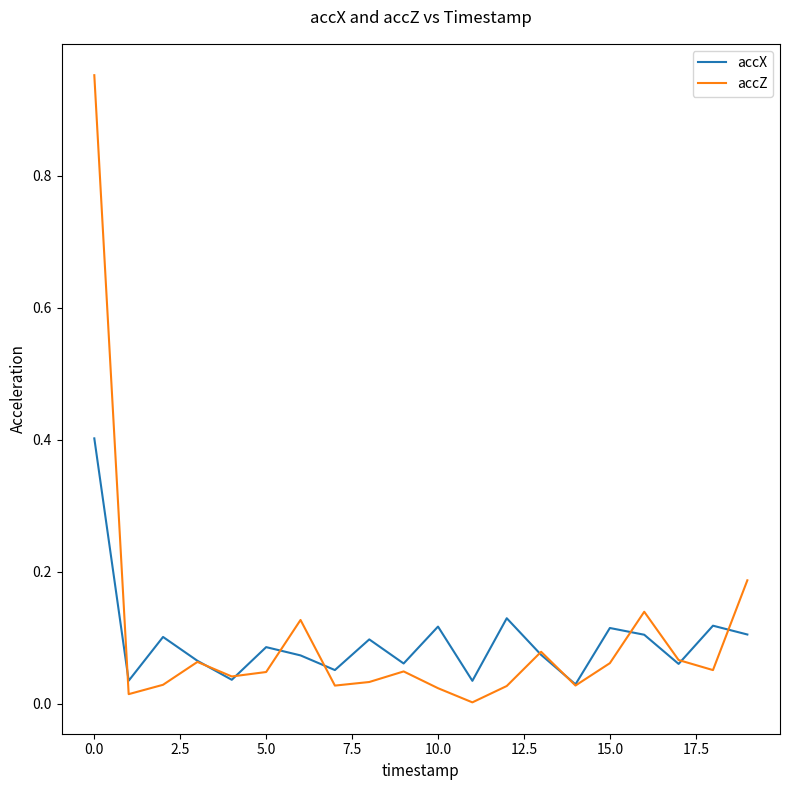

What are all the series names shown in the legend?

accX, accZ